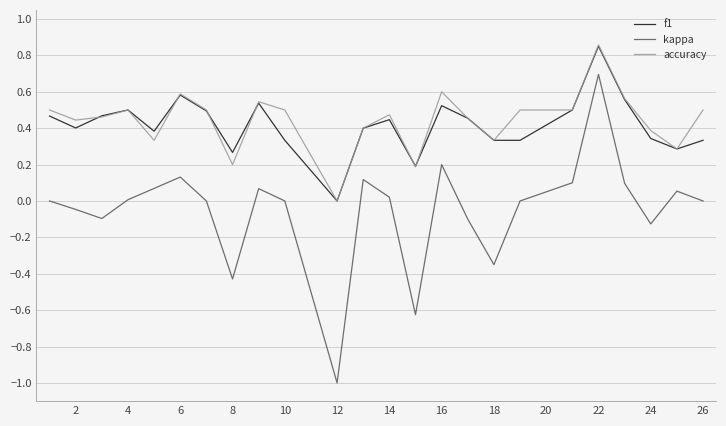

Which series has the largest range (max minus min)?

kappa